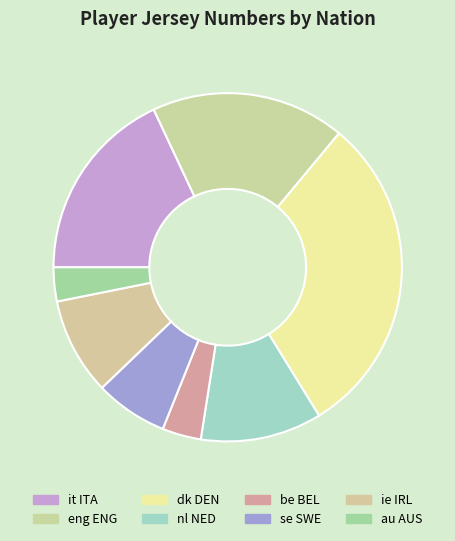

What is the ratio of the value at be BEL to the value at dk DEN?

0.1